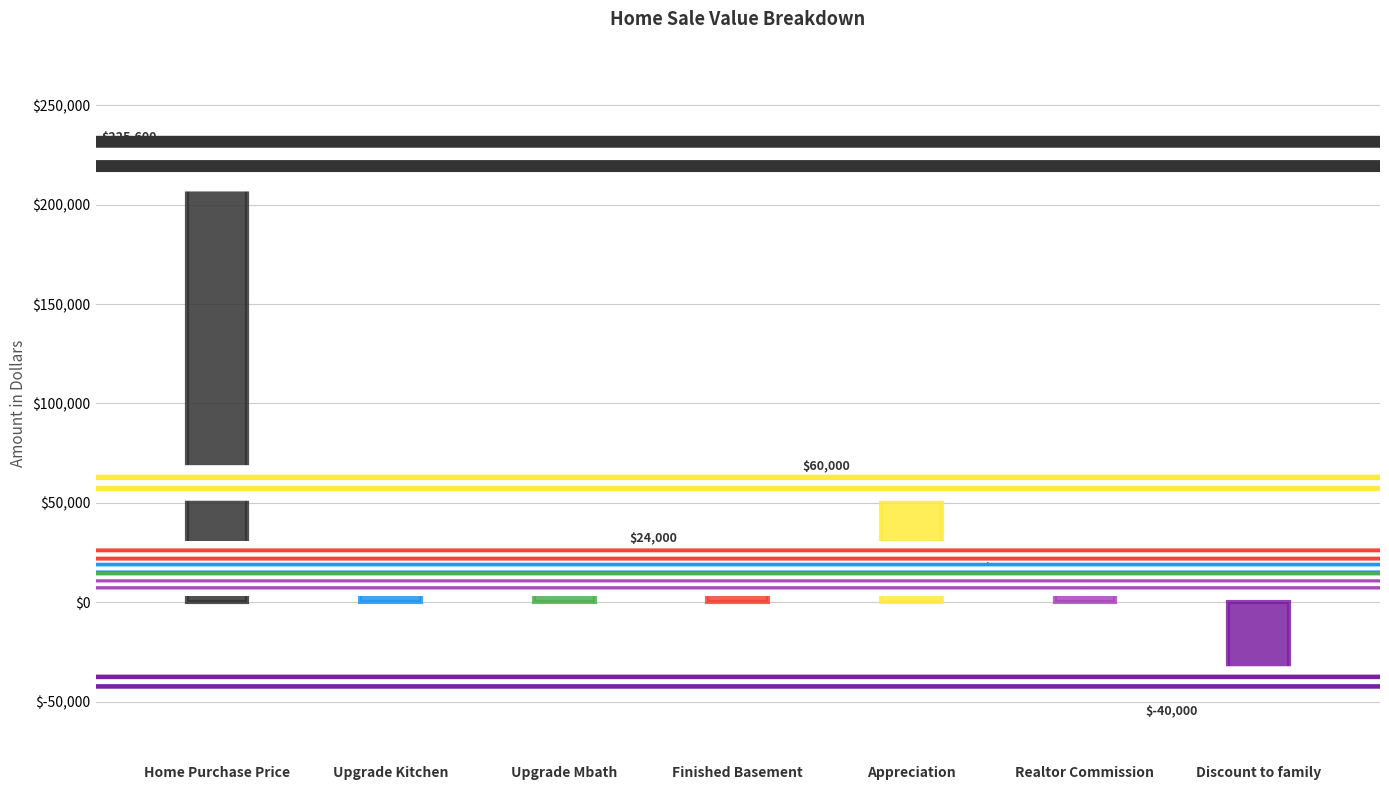

What is the sum of the values at Realtor Commission and Upgrade Kitchen?

26000